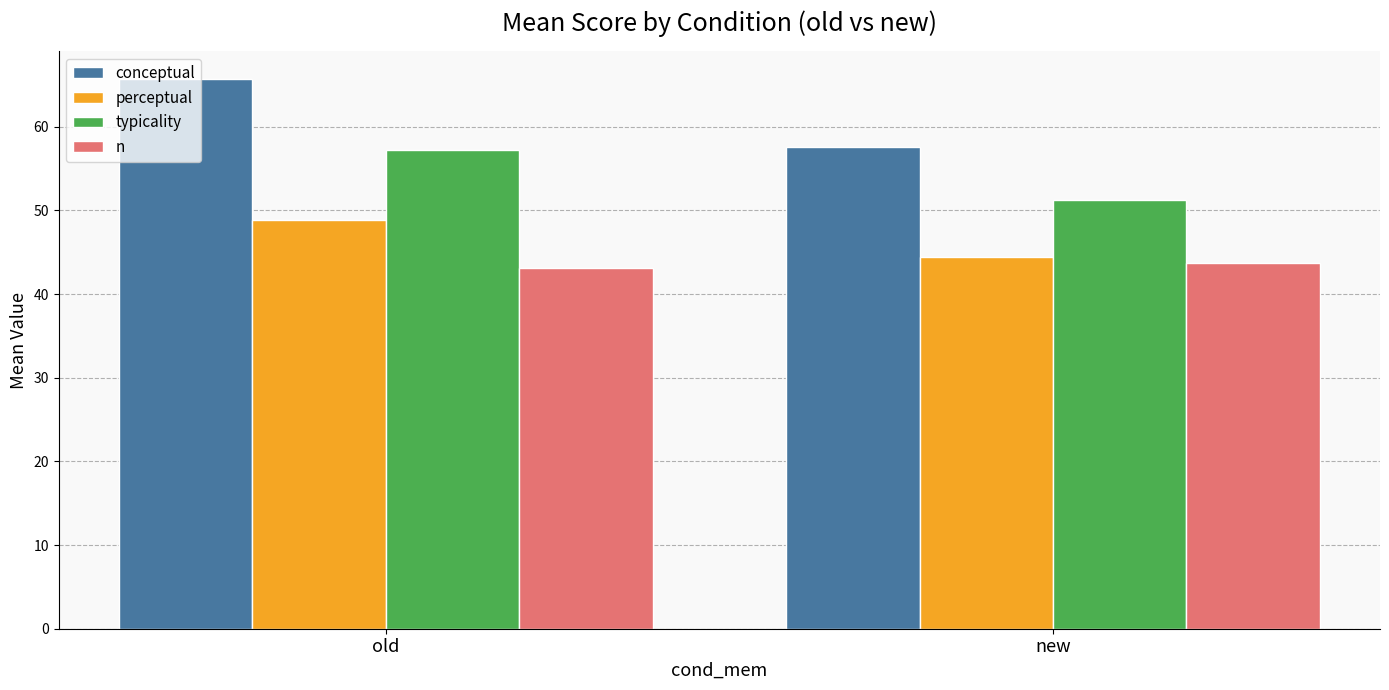

Reading left to right, what are all the values shown in this chart?

conceptual: 65.7	57.6
perceptual: 48.9	44.5
typicality: 57.2	51.3
n: 43.1	43.7